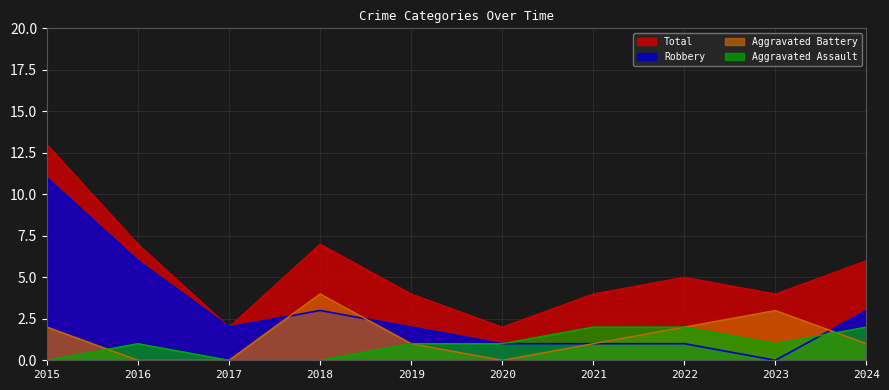

Which series has the largest range (max minus min)?

Robbery